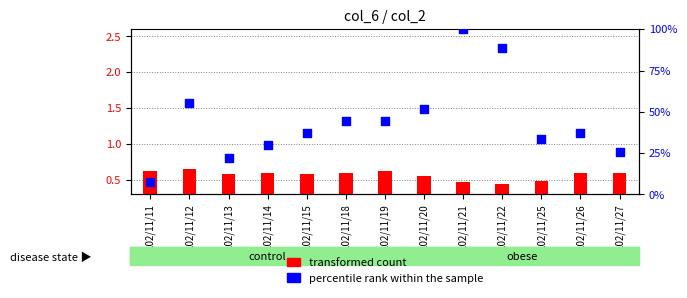

Which series has the widest spread of Y values?

percentile rank within the sample